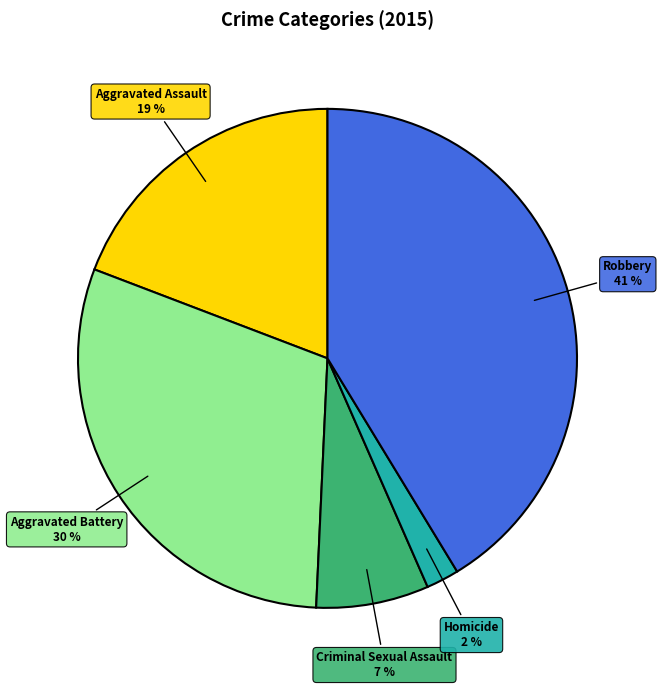

True or false: Aggravated Battery accounts for 30% of the total.

True